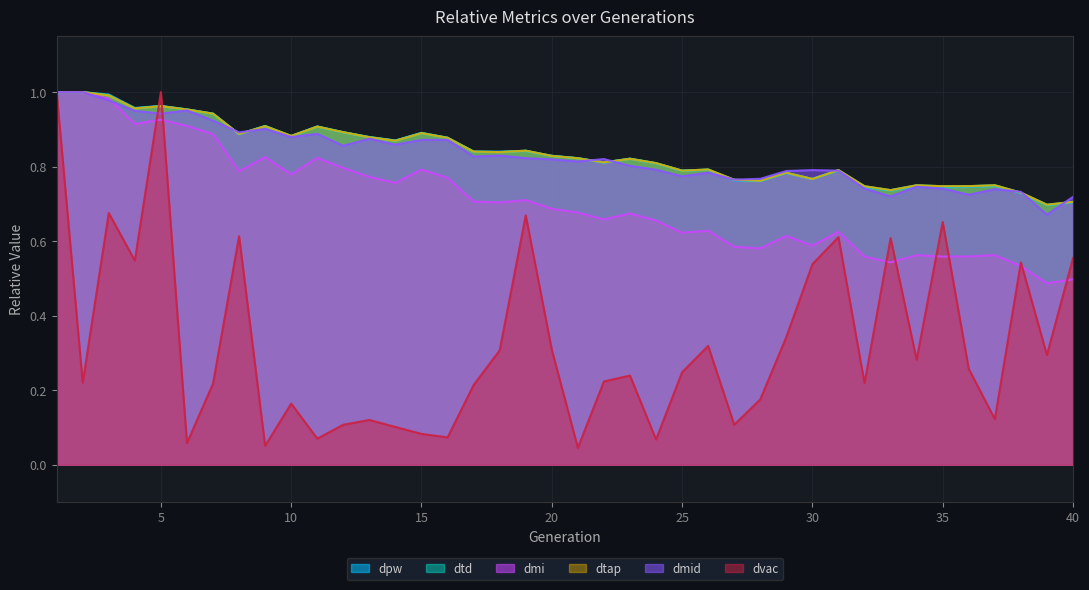

Does the chart have visible grid lines?

Yes